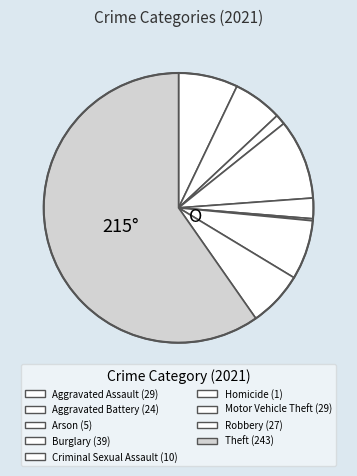

How much of the chart is everything except Criminal Sexual Assault?

97.5%